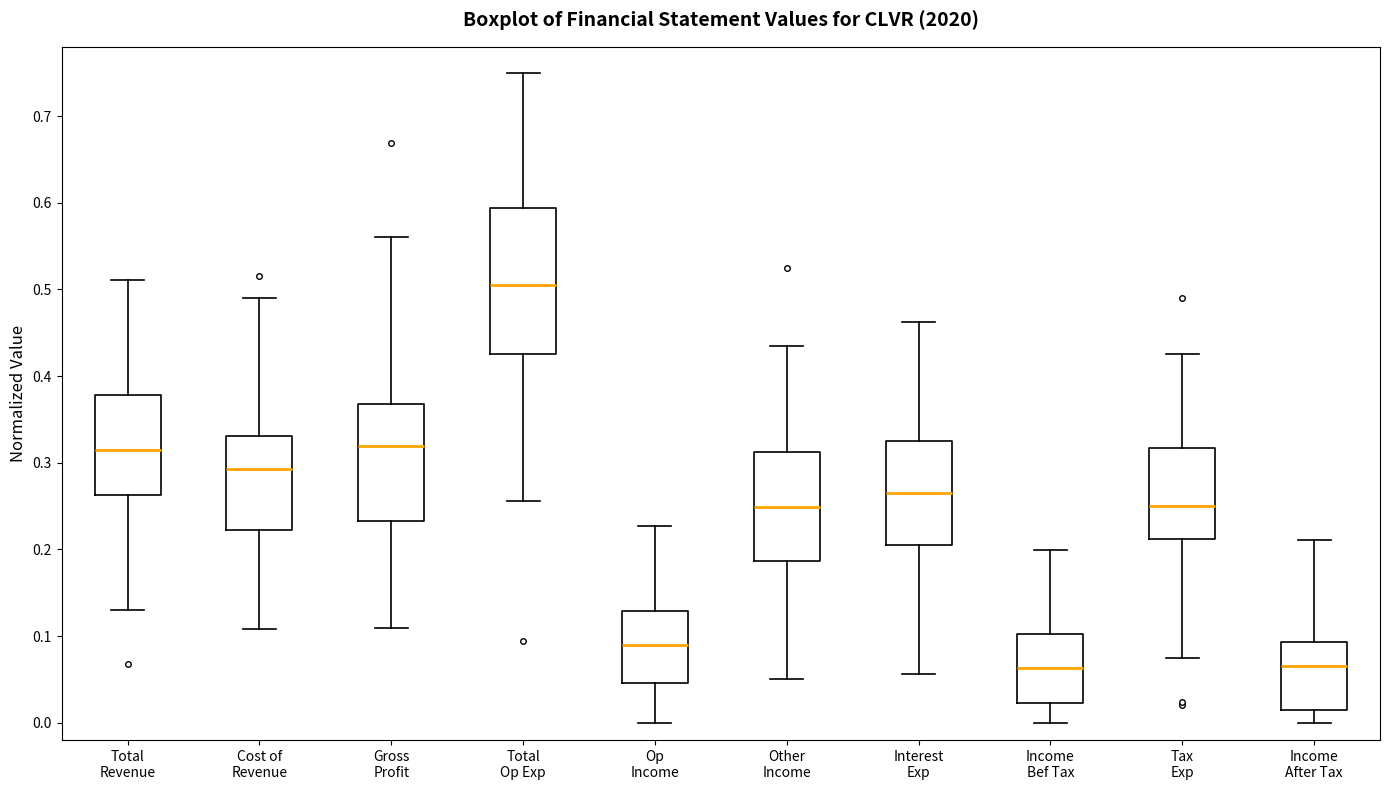

Reading left to right, transcribe this box plot: for each box, give where its median line is, the range the box spans, and where its two whiskers end, as read against the y-axis. The values are not printed on the chart, so give them approximately, as read against the axis.

Total Revenue: median 0.32, box 0.26 to 0.38, whiskers 0.13 to 0.51
Cost of Revenue: median 0.29, box 0.22 to 0.33, whiskers 0.11 to 0.49
Gross Profit: median 0.32, box 0.23 to 0.37, whiskers 0.11 to 0.56
Total Op Exp: median 0.51, box 0.43 to 0.59, whiskers 0.26 to 0.75
Op Income: median 0.09, box 0.05 to 0.13, whiskers 0.00 to 0.23
Other Income: median 0.25, box 0.19 to 0.31, whiskers 0.05 to 0.43
Interest Exp: median 0.27, box 0.21 to 0.32, whiskers 0.06 to 0.46
Income Bef Tax: median 0.06, box 0.02 to 0.10, whiskers 0.00 to 0.20
Tax Exp: median 0.25, box 0.21 to 0.32, whiskers 0.08 to 0.43
Income After Tax: median 0.07, box 0.01 to 0.09, whiskers 0.00 to 0.21